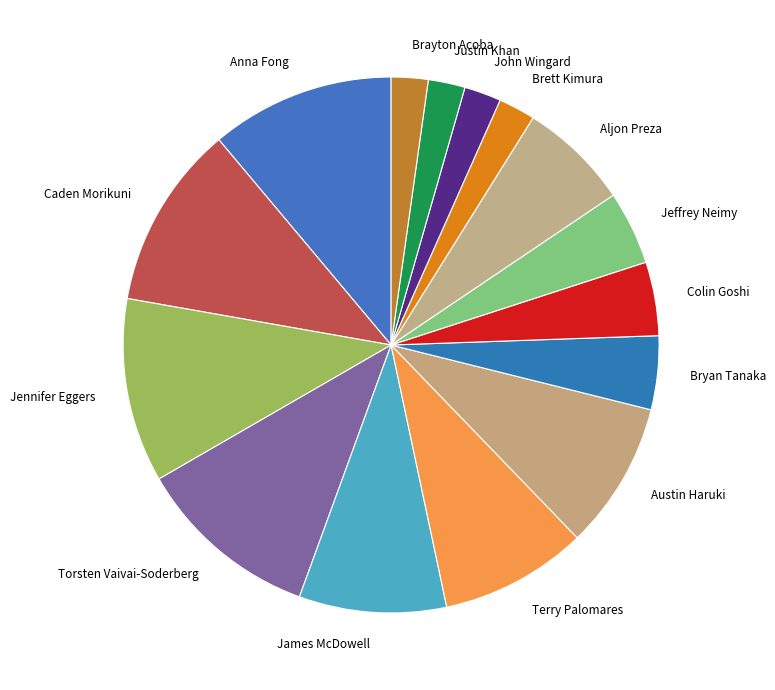

Does John Wingard account for over 50% of the chart?

No